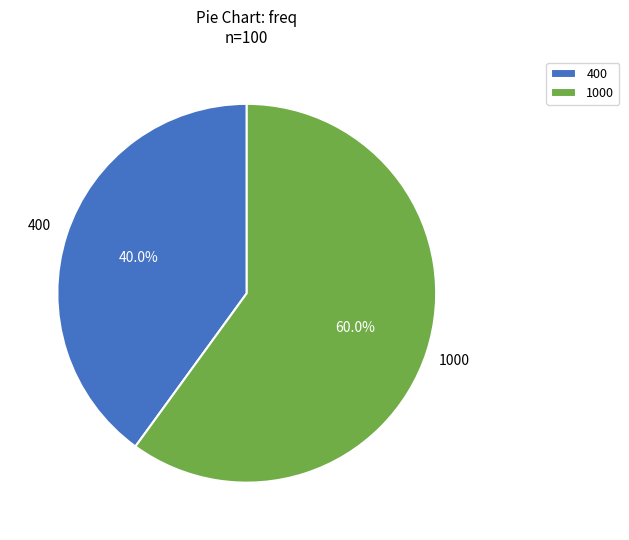

To the nearest percent, what portion does 1000 represent?

60%